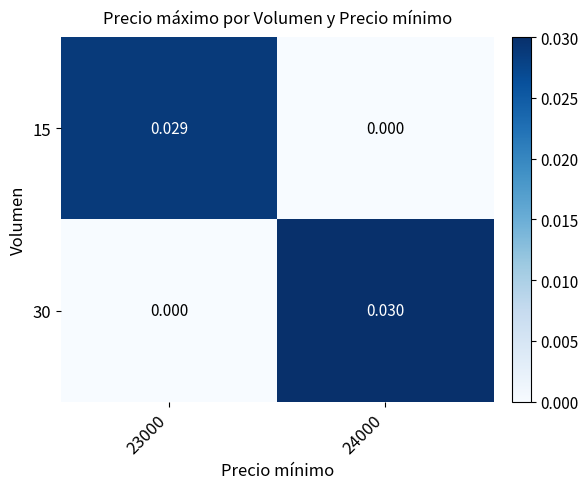

Which series changed the most between 23000 and 24000?

30